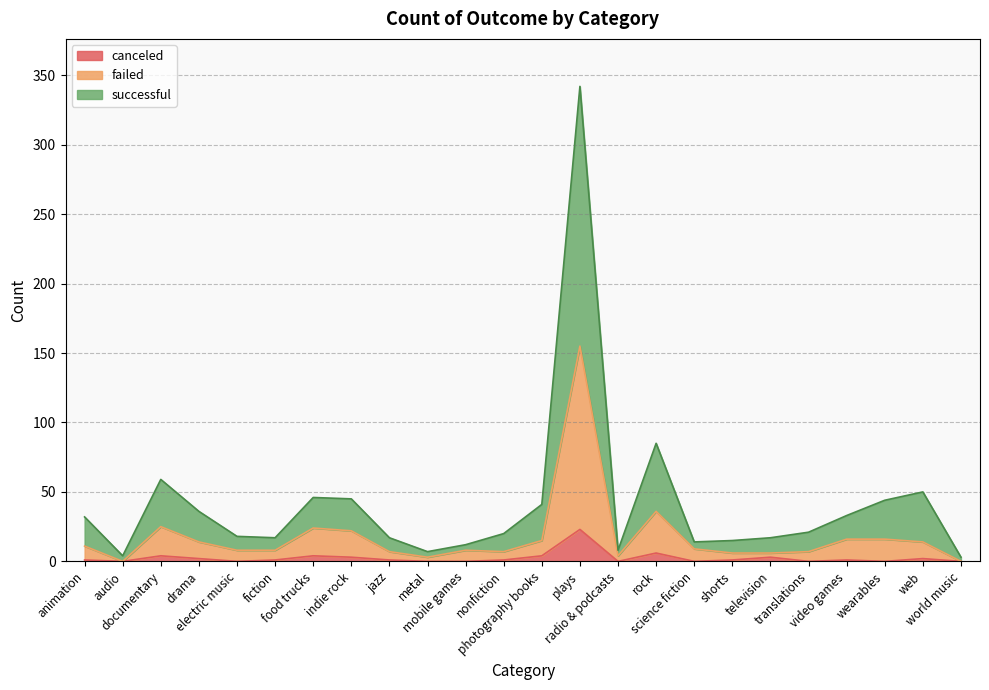

What is the average value of the canceled series?

2